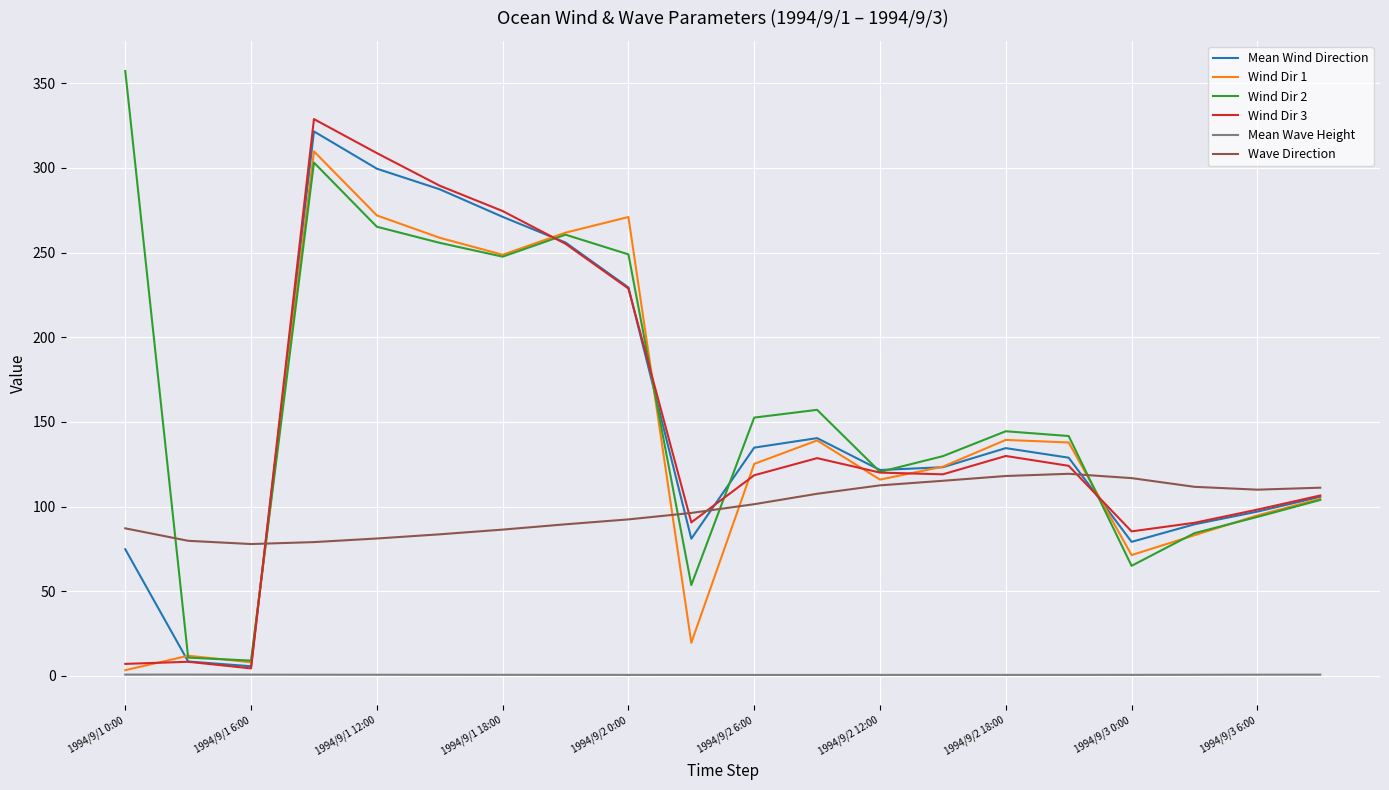

What is the maximum value for Mean Wind Direction?

321.6